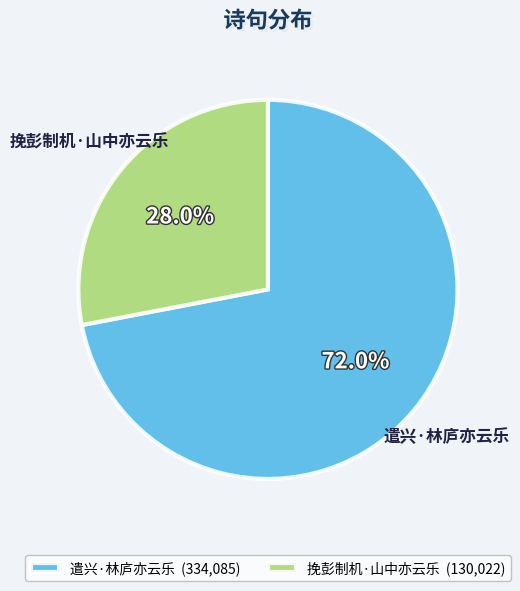

To the nearest percent, what is the difference between the 遣兴·林庐亦云乐 and 挽彭制机·山中亦云乐 slice percentages?

44%